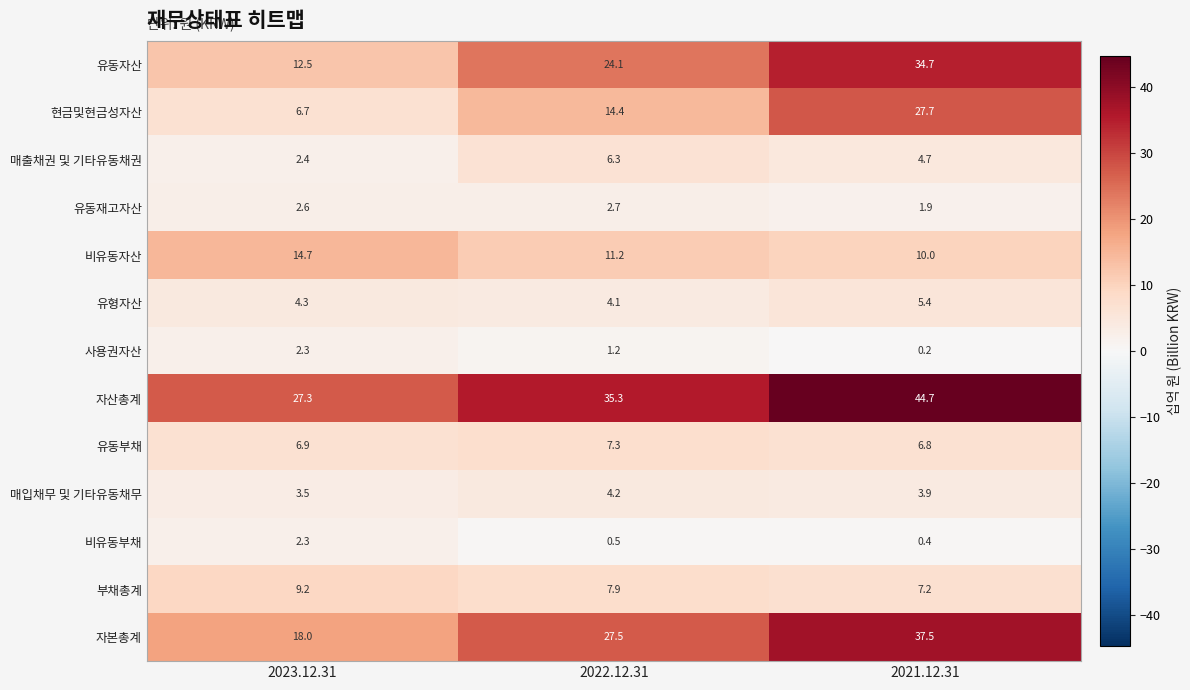

The value of 부채총계 at 2021.12.31 is 3.0. True or false?

False